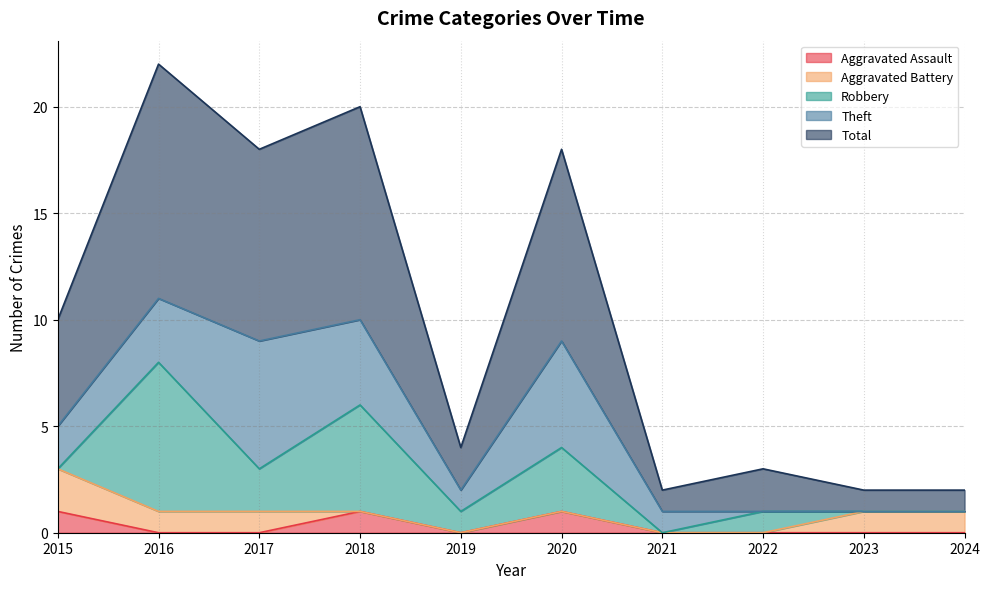

Reading left to right, extract all data points from this chart.

Aggravated Assault: 1	0	0	1	0	1	0	0	0	0
Aggravated Battery: 2	1	1	0	0	0	0	0	1	1
Robbery: 0	7	2	5	1	3	0	1	0	0
Theft: 2	3	6	4	1	5	1	0	0	0
Total: 5	11	9	10	2	9	1	2	1	1